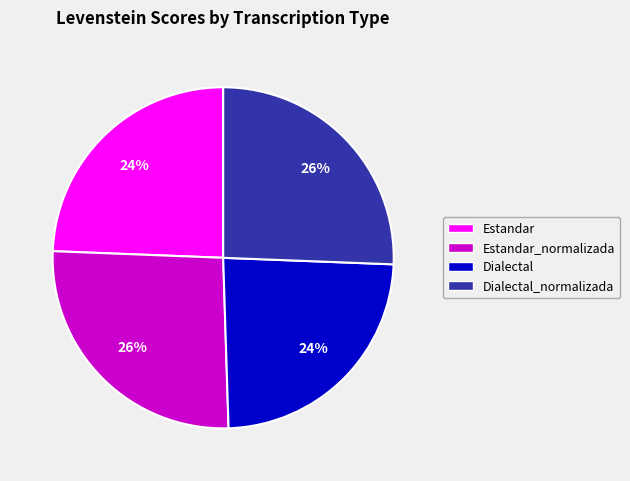

To the nearest percent, what is the difference between the largest and smallest slice percentages?

2%